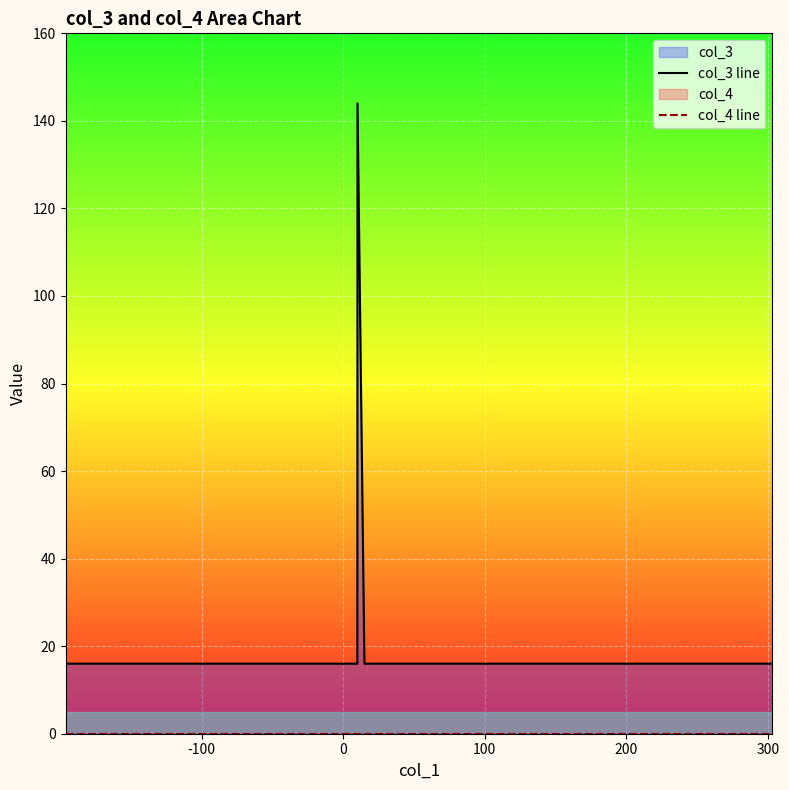

Which series has the largest total across all categories?

col_3 line